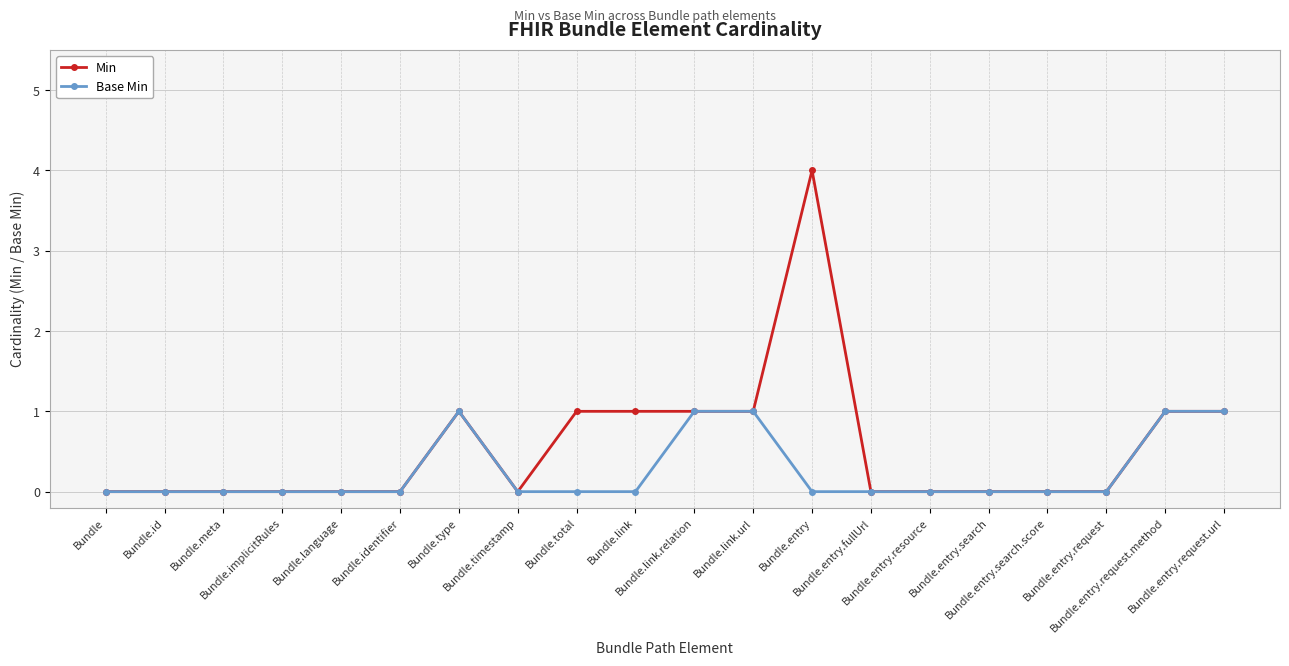

Rank the series by their average value, from highest to lowest.

Min, Base Min